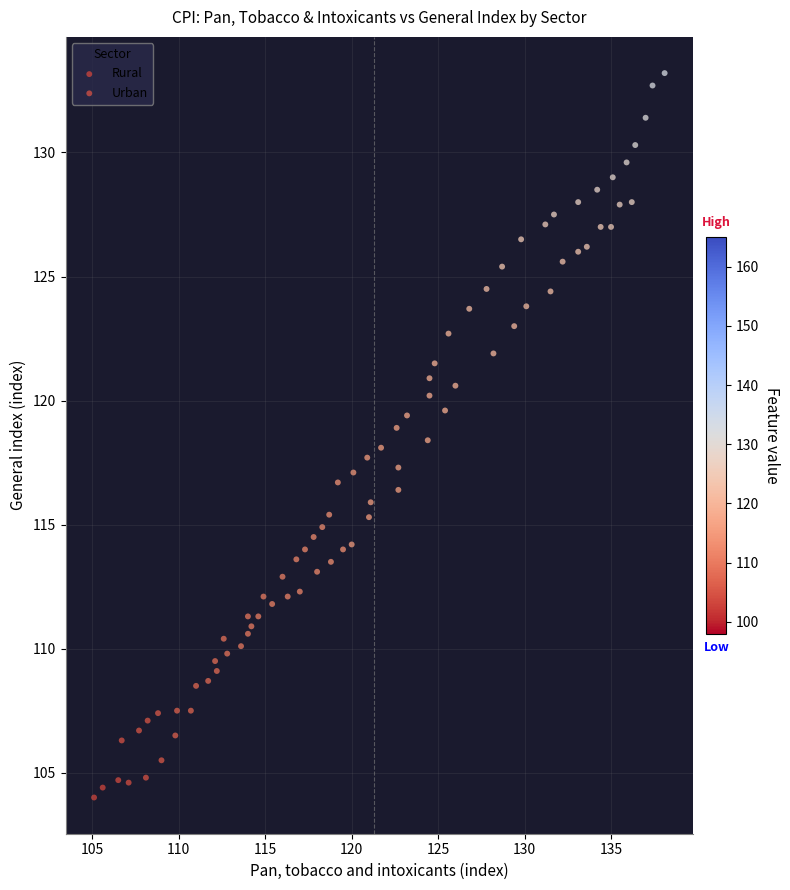

Which series has the largest Y range (max minus min)?

Urban